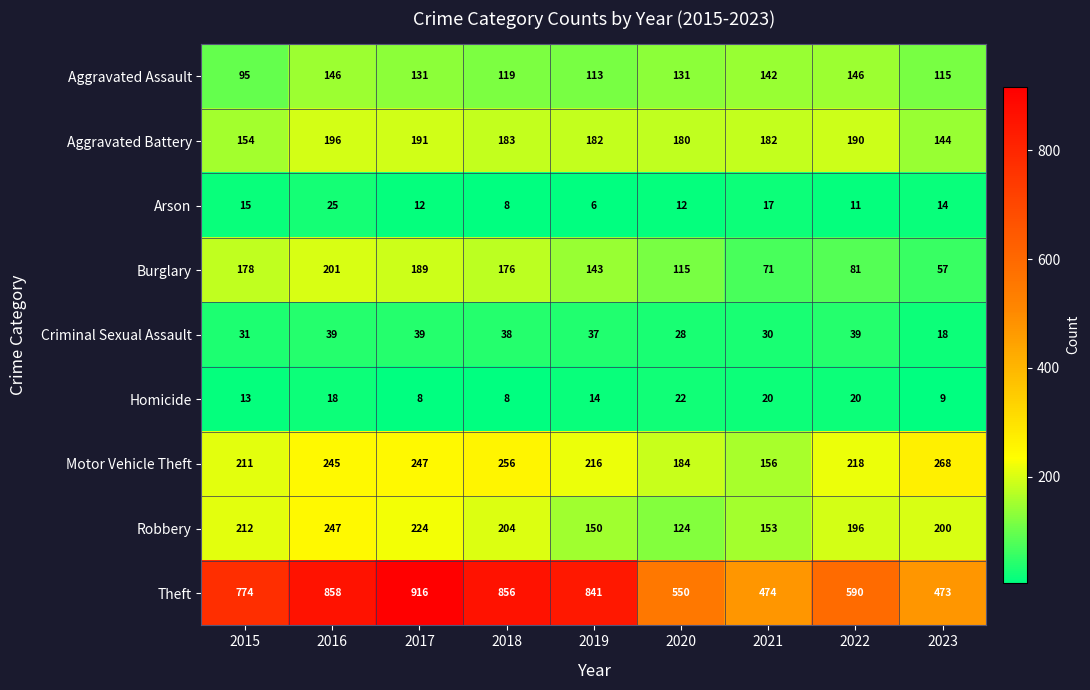

List the labels in order of Arson value, largest first.

2016, 2021, 2015, 2023, 2017, 2020, 2022, 2018, 2019